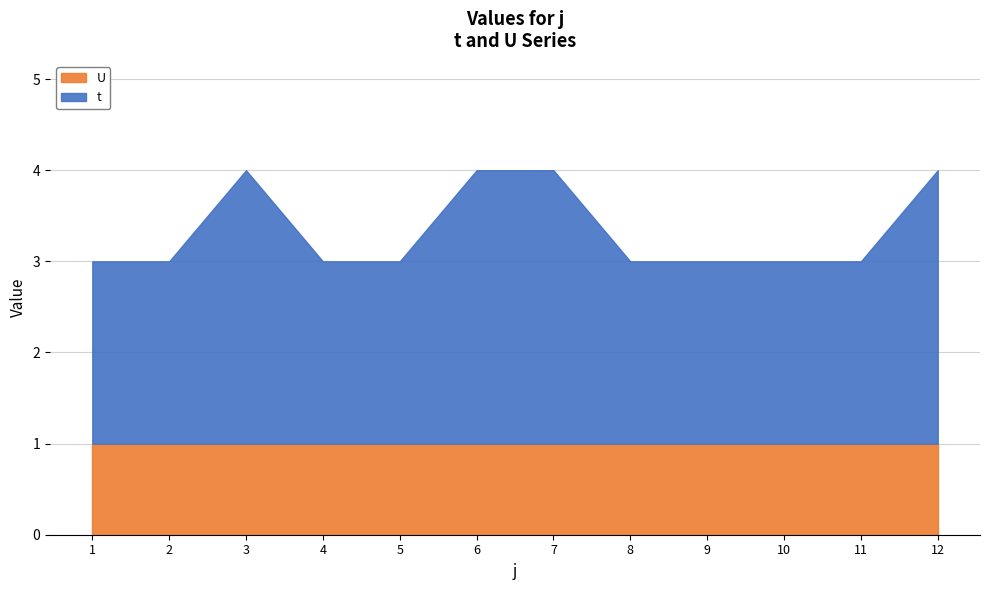

At which label does t reach its minimum?

1